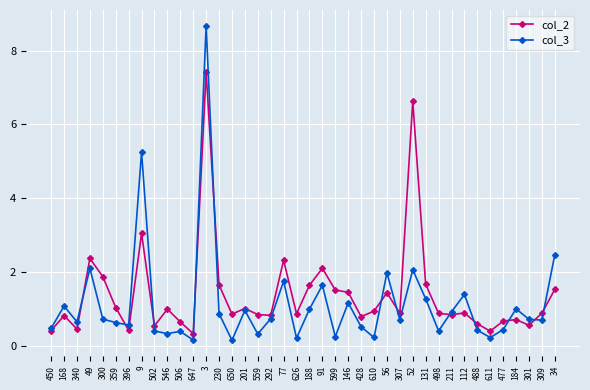

Which label corresponds to the largest value in the chart?

3